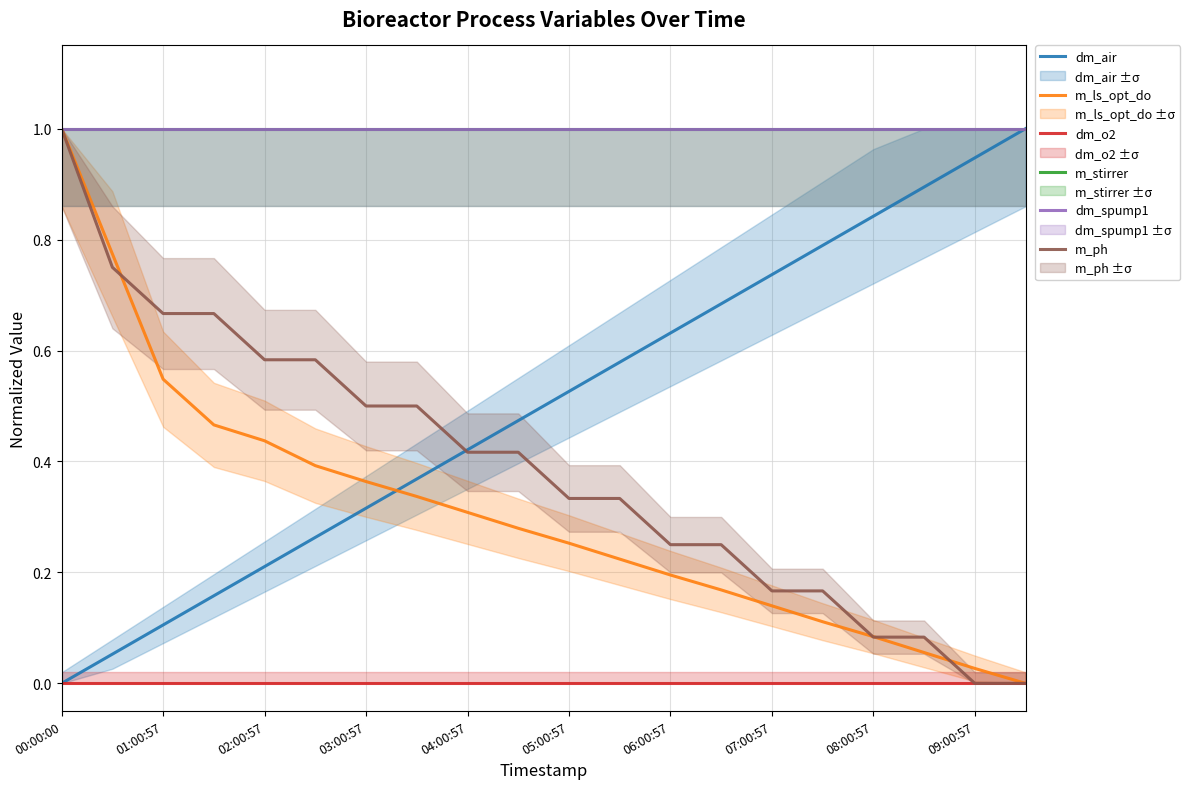

How many times do dm_air and m_stirrer cross each other?

1